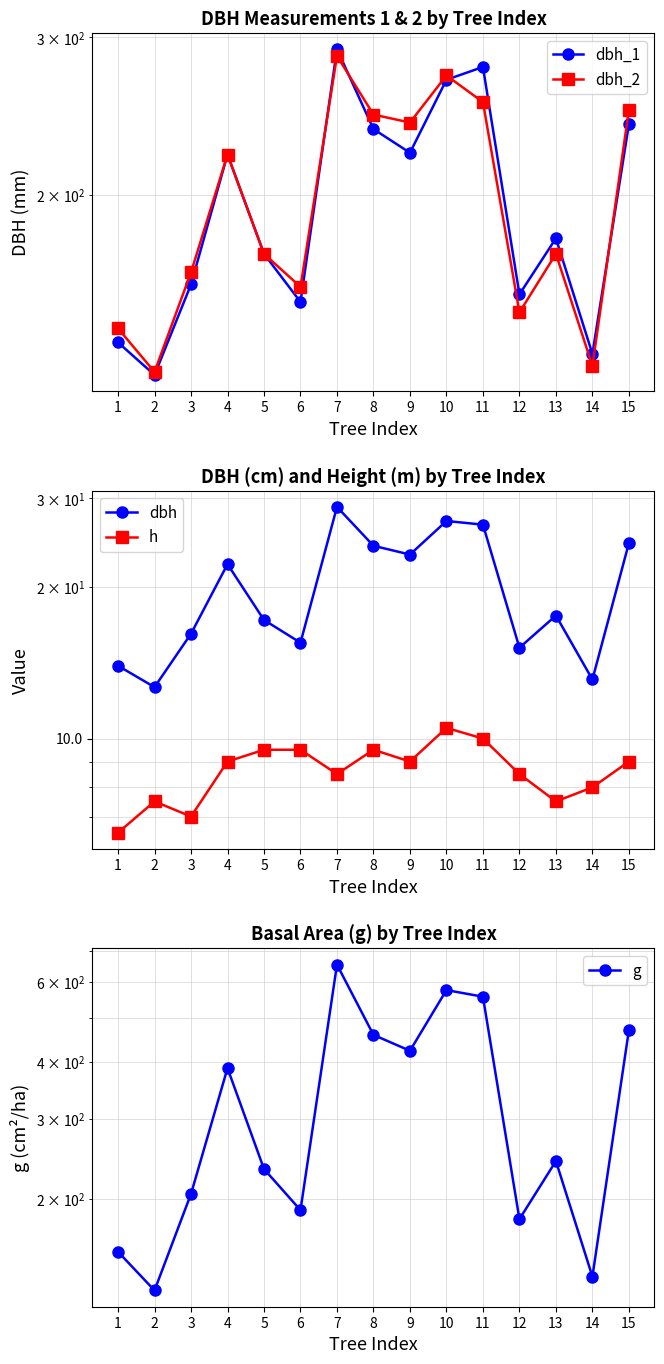

How many values in the g series exceed 241?

8